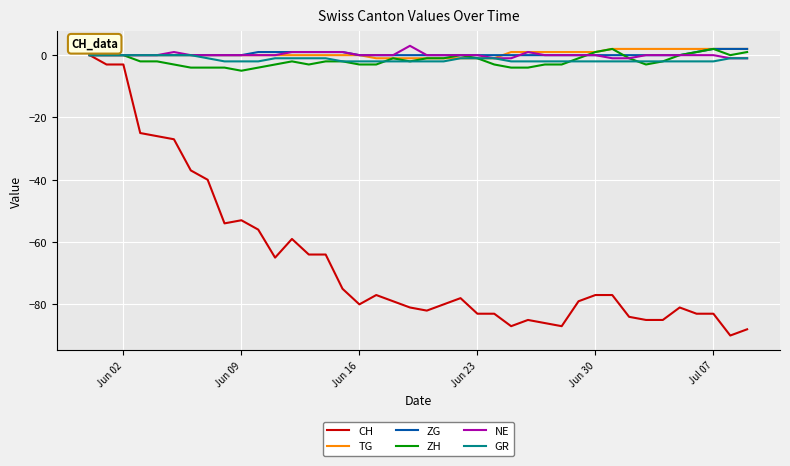

What is the greatest value displayed?

3